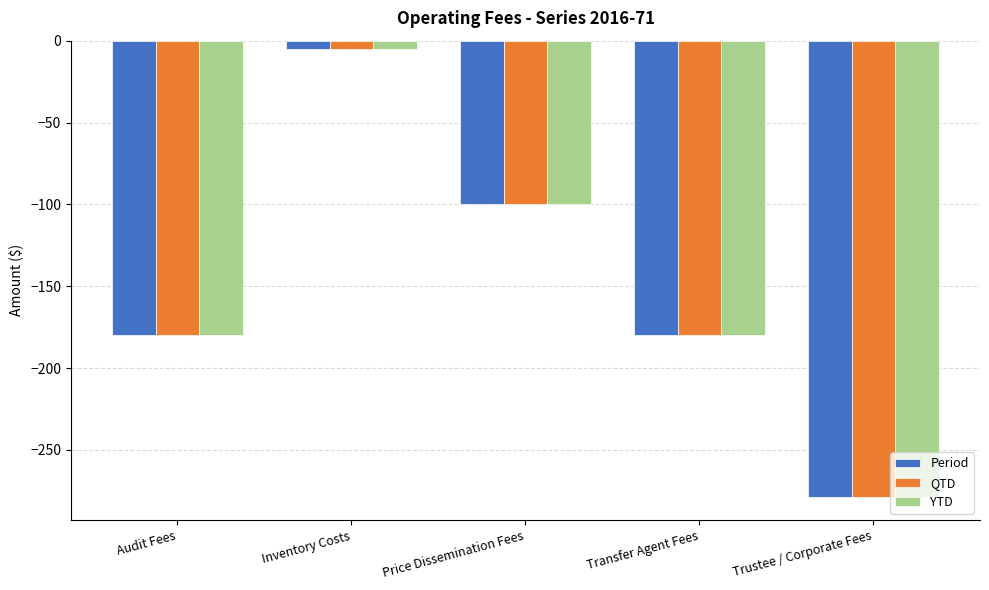

Is the value of Period at Trustee / Corporate Fees greater than the value of QTD at Transfer Agent Fees?

No